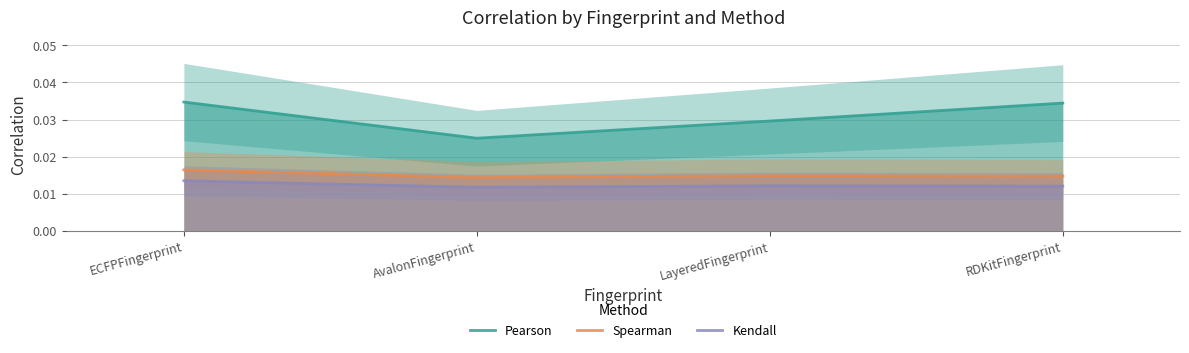

How many data points does each series have?

4